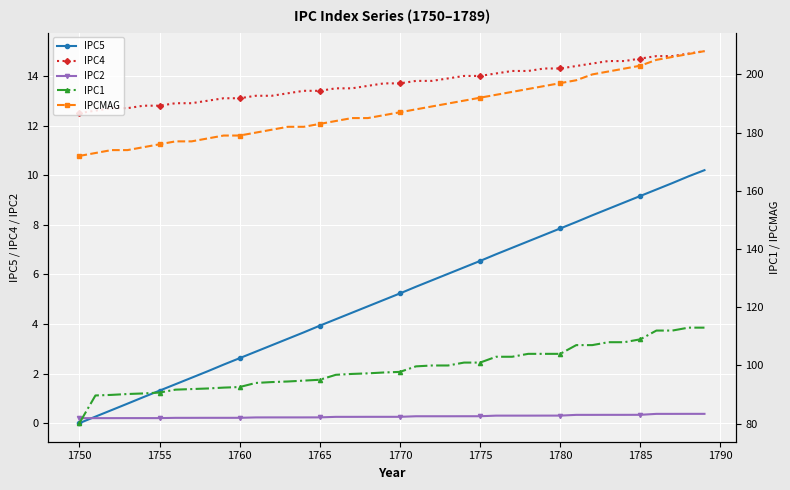

What is the minimum value for IPC4?

12.5